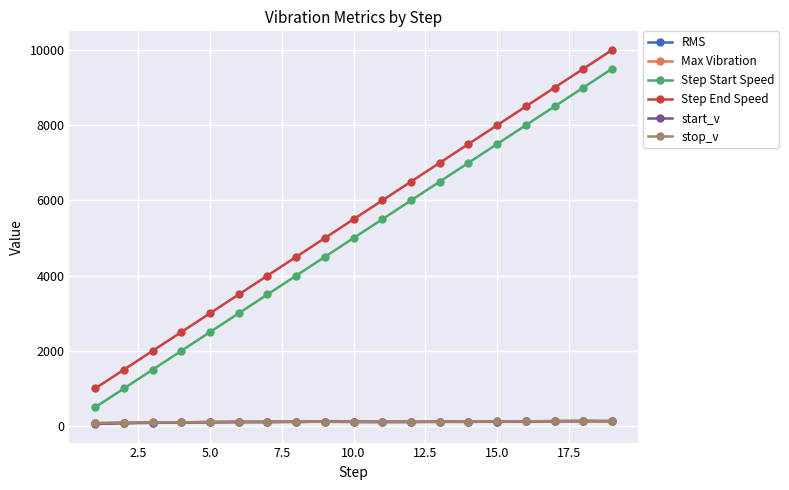

Does the chart display data point markers on the line(s)?

Yes